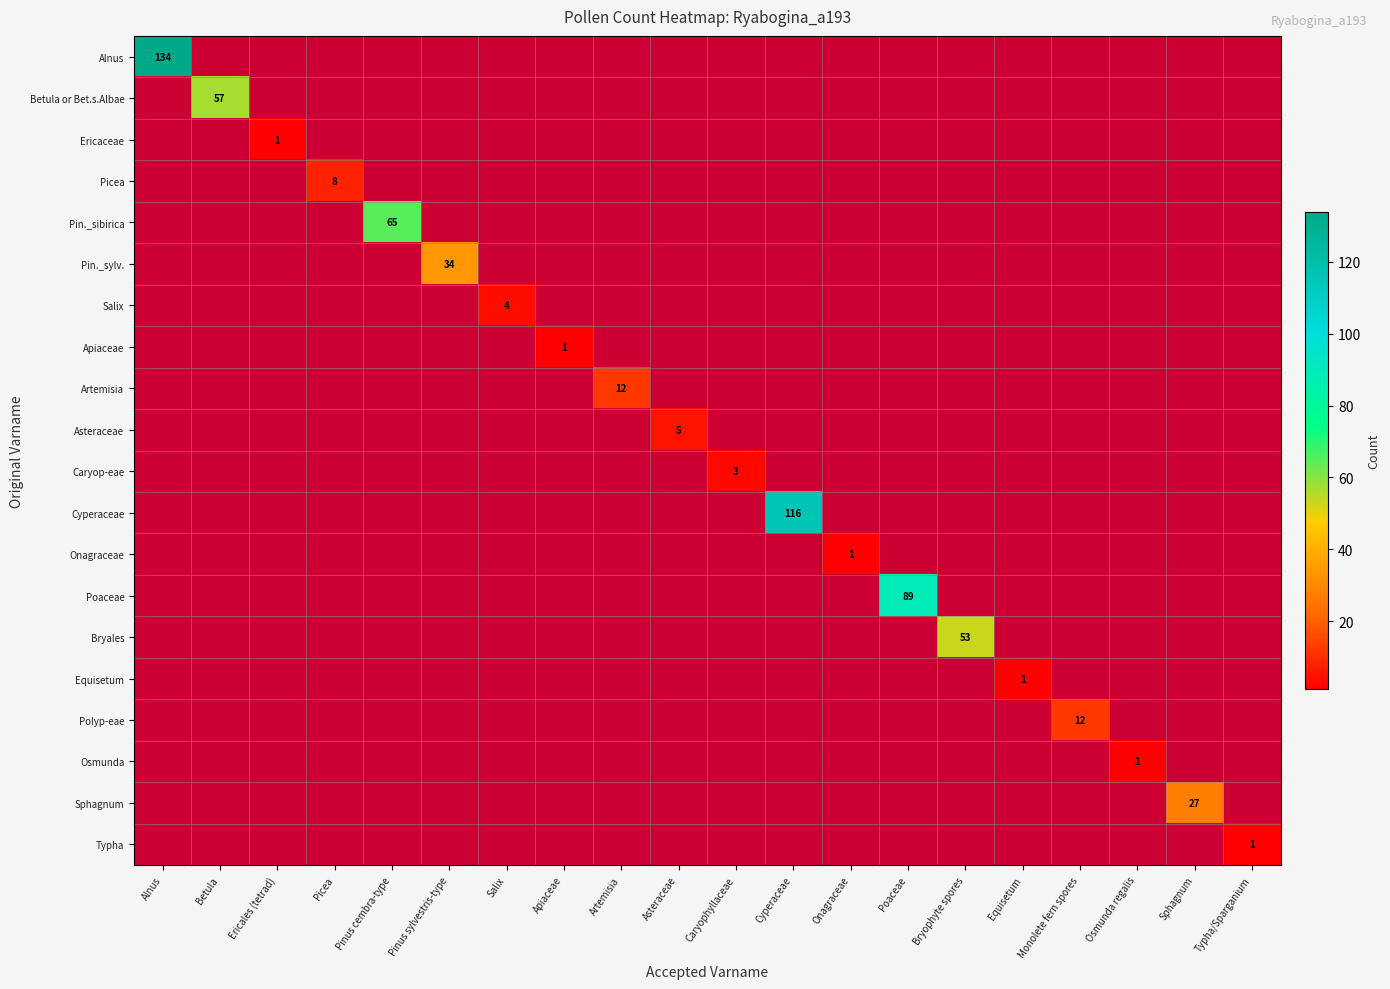

Is the value of Alnus at Ericales (tetrad) greater than the value of Pin._sylv. at Bryophyte spores?

No